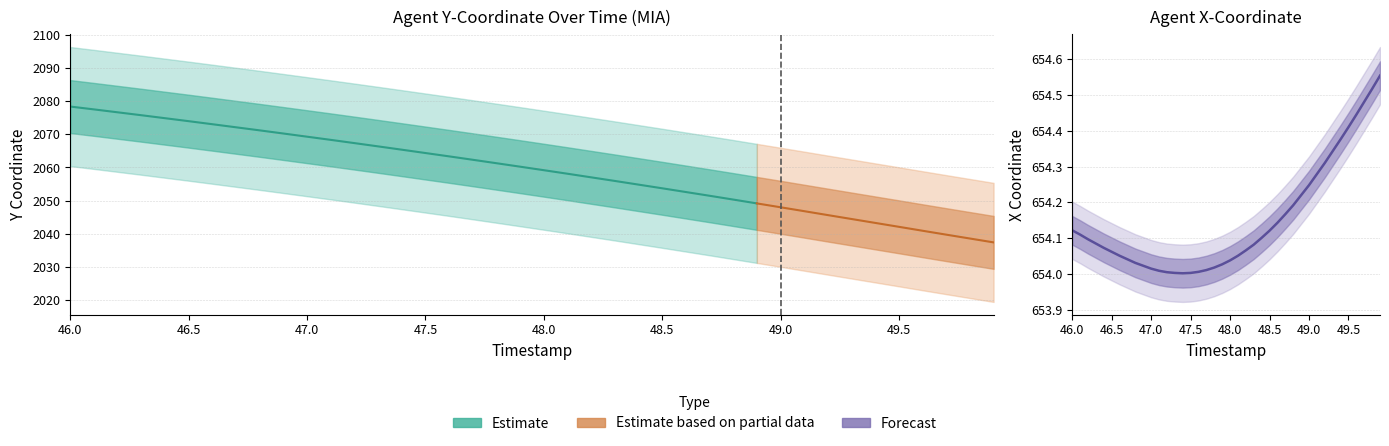

List the labels in order of value, smallest first.

47.4, 47.3, 47.5, 47.2, 47.6, 47.1, 47.7, 47.0, 47.8, 46.9, 47.9, 46.8, 48.0, 46.7, 46.6, 48.1, 46.5, 48.2, 46.4, 48.3, 46.3, 46.2, 48.4, 46.1, 48.5, 46.0, 48.6, 48.7, 48.8, 48.9, 49.0, 49.1, 49.2, 49.3, 49.4, 49.5, 49.6, 49.7, 49.8, 49.9